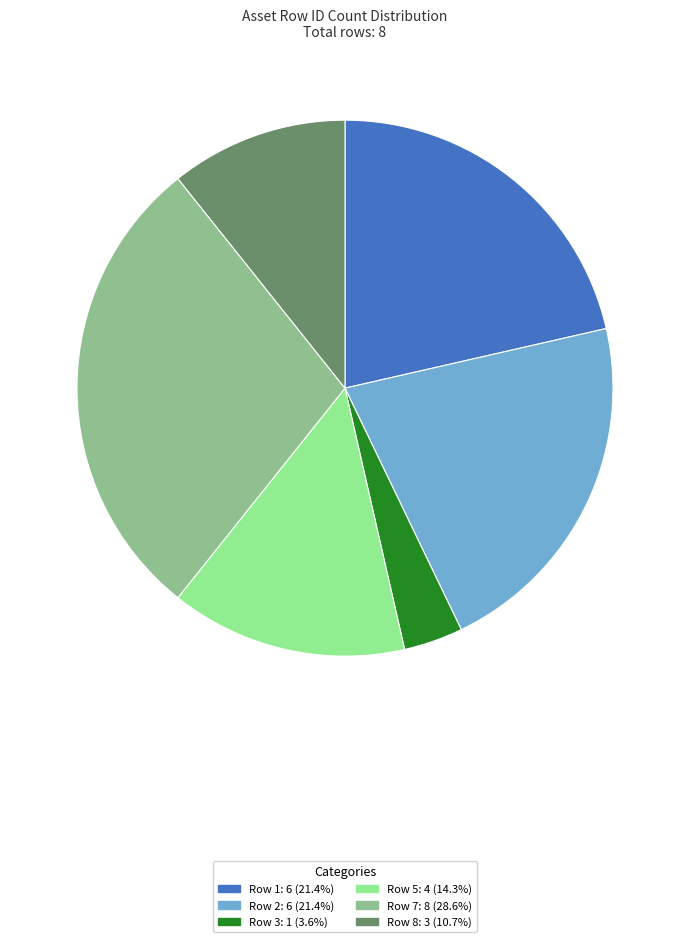

Is there a majority slice in this chart?

No